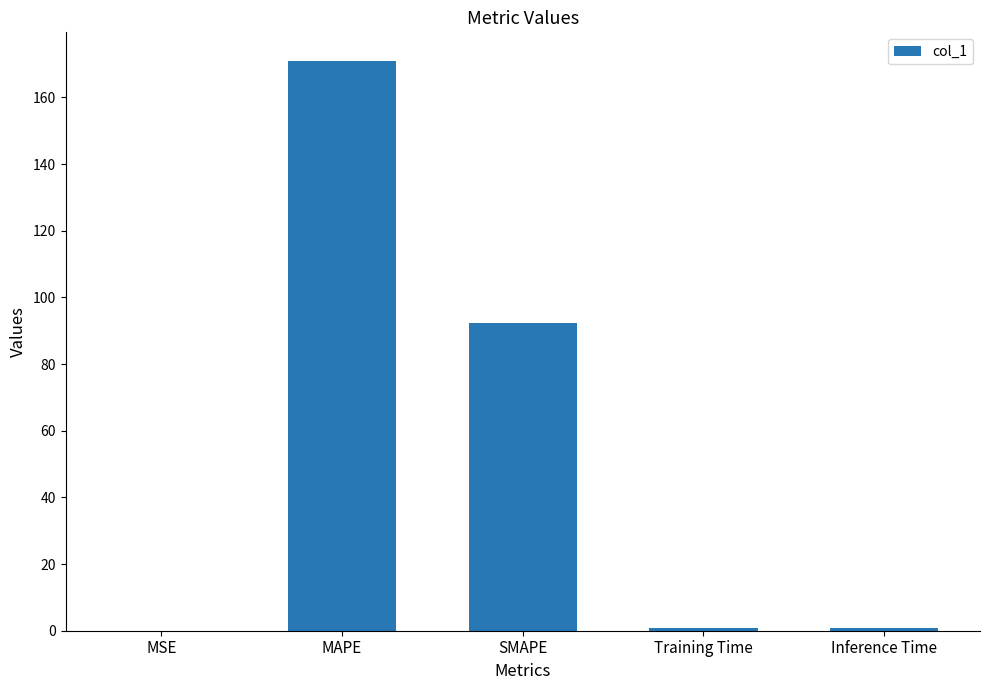

Are the bars horizontal?

No